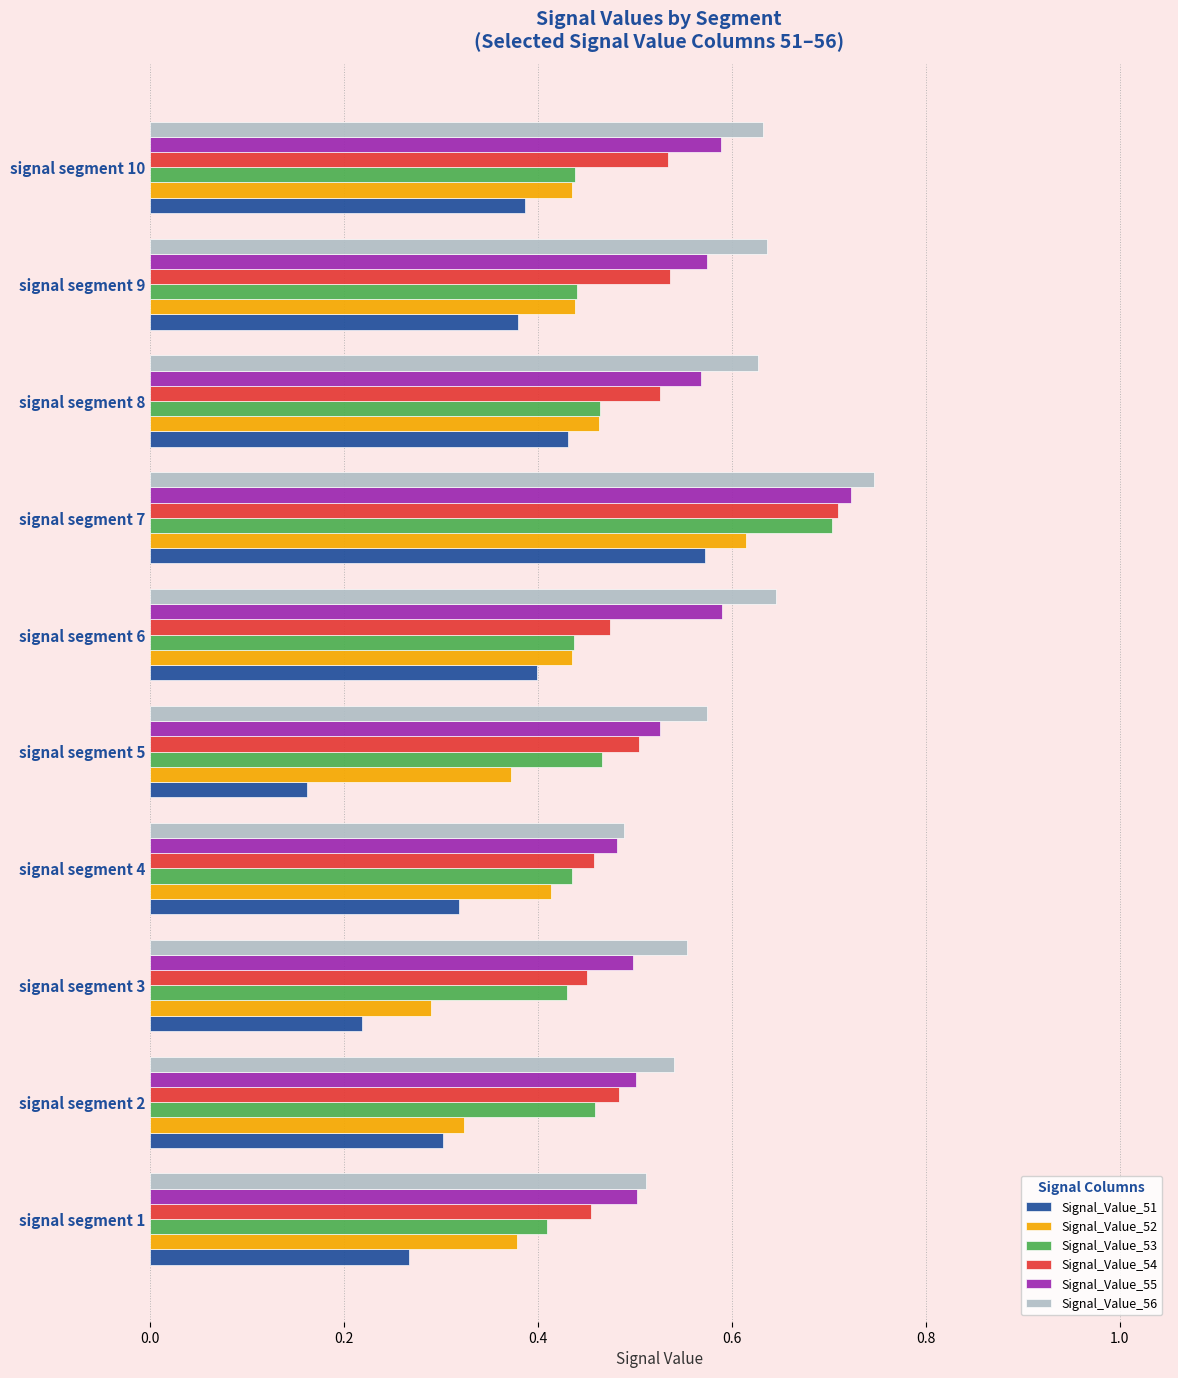

At which label does Signal_Value_53 reach its peak?

signal segment 7